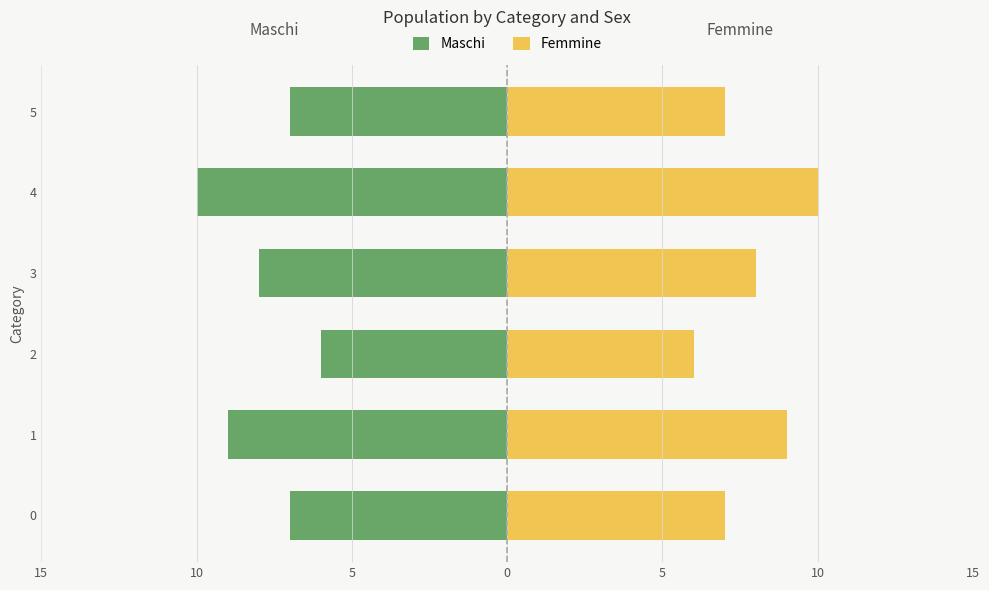

What is the average value of the Femmine series?

8